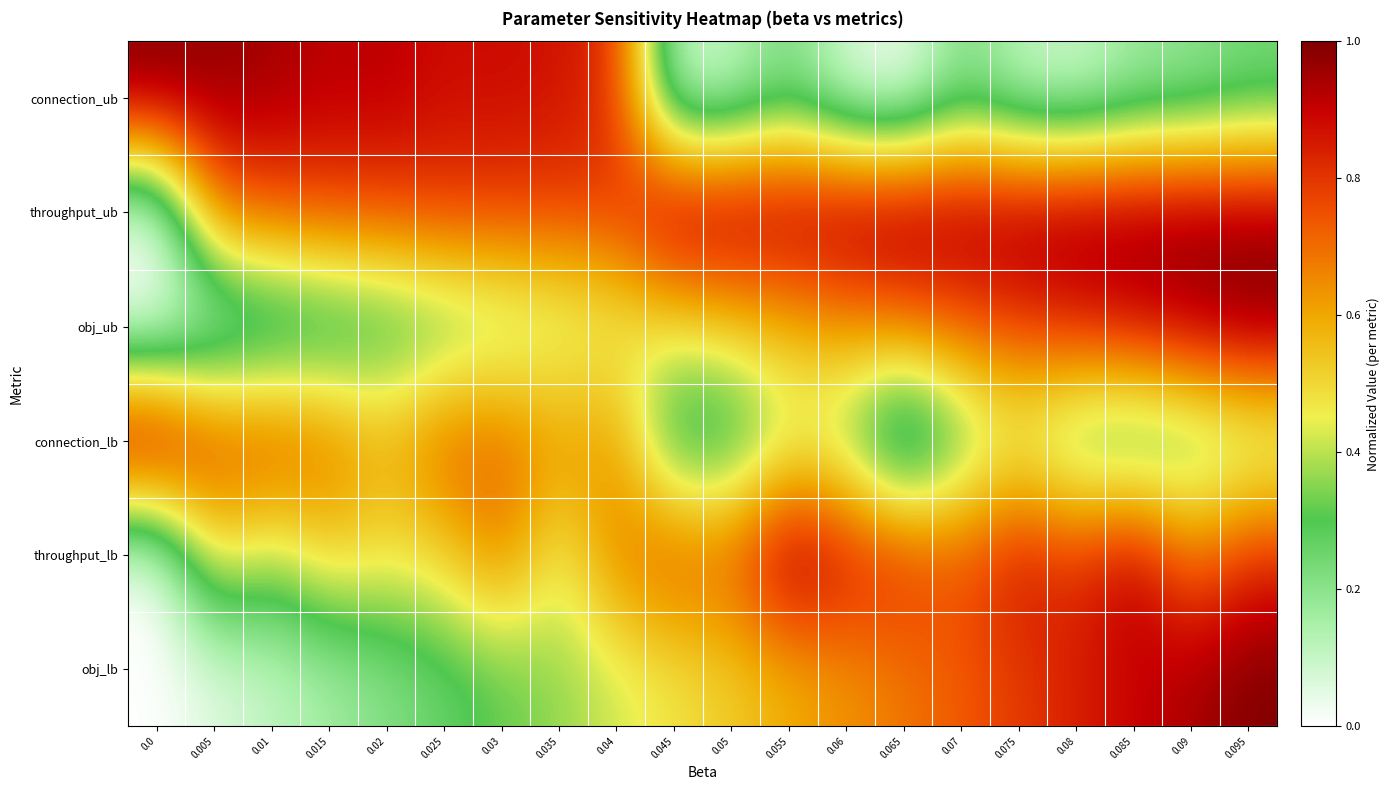

Reading left to right, list all the values displayed in this chart.

connection_ub: 0.0=1.0	0.005=1.0	0.01=1.0	0.015=0.9	0.02=0.9	0.025=0.9	0.03=0.9	0.035=0.9	0.04=0.8	0.045=0.1	0.05=0.1	0.055=0.2	0.06=0.0	0.065=0.0	0.07=0.2	0.075=0.1	0.08=0.1	0.085=0.2	0.09=0.2	0.095=0.2
throughput_ub: 0.0=0.0	0.005=0.7	0.01=0.7	0.015=0.8	0.02=0.8	0.025=0.8	0.03=0.8	0.035=0.8	0.04=0.8	0.045=1.0	0.05=1.0	0.055=1.0	0.06=1.0	0.065=1.0	0.07=1.0	0.075=1.0	0.08=1.0	0.085=1.0	0.09=1.0	0.095=1.0
obj_ub: 0.0=0.0	0.005=0.1	0.01=0.1	0.015=0.2	0.02=0.2	0.025=0.3	0.03=0.3	0.035=0.4	0.04=0.4	0.045=0.5	0.05=0.5	0.055=0.6	0.06=0.6	0.065=0.7	0.07=0.7	0.075=0.8	0.08=0.8	0.085=0.9	0.09=0.9	0.095=1.0
connection_lb: 0.0=1.0	0.005=0.8	0.01=0.8	0.015=0.7	0.02=0.6	0.025=0.7	0.03=0.7	0.035=0.6	0.04=0.6	0.045=0.2	0.05=0.2	0.055=0.4	0.06=0.3	0.065=0.0	0.07=0.3	0.075=0.4	0.08=0.2	0.085=0.2	0.09=0.2	0.095=0.3
throughput_lb: 0.0=0.0	0.005=0.5	0.01=0.4	0.015=0.5	0.02=0.5	0.025=0.5	0.03=0.7	0.035=0.4	0.04=0.7	0.045=0.8	0.05=0.7	0.055=1.0	0.06=0.9	0.065=0.8	0.07=0.7	0.075=0.9	0.08=0.8	0.085=0.9	0.09=0.7	0.095=0.8
obj_lb: 0.0=0.0	0.005=0.1	0.01=0.1	0.015=0.2	0.02=0.2	0.025=0.3	0.03=0.3	0.035=0.4	0.04=0.4	0.045=0.5	0.05=0.5	0.055=0.6	0.06=0.6	0.065=0.7	0.07=0.7	0.075=0.8	0.08=0.8	0.085=0.9	0.09=0.9	0.095=1.0